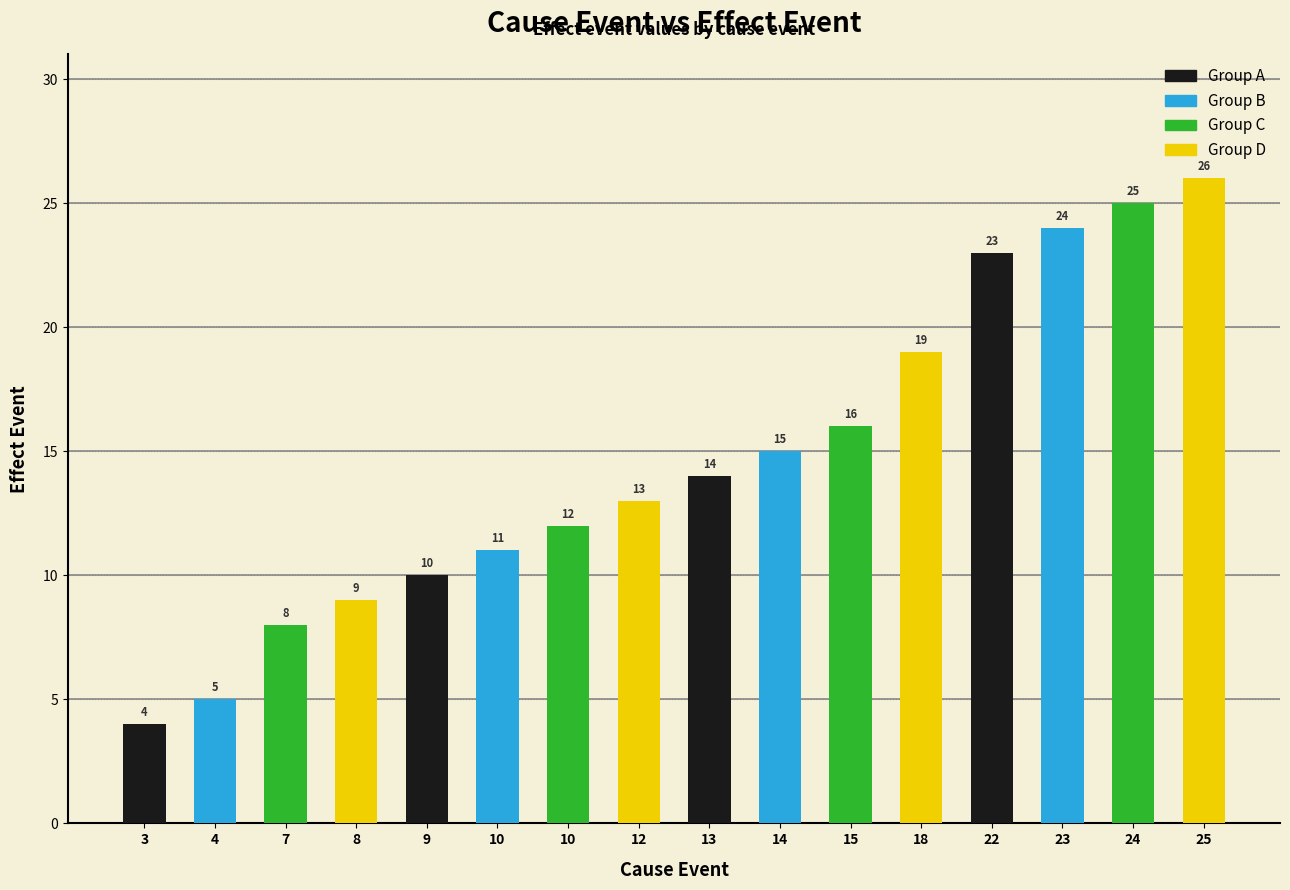

Are the bars horizontal?

No